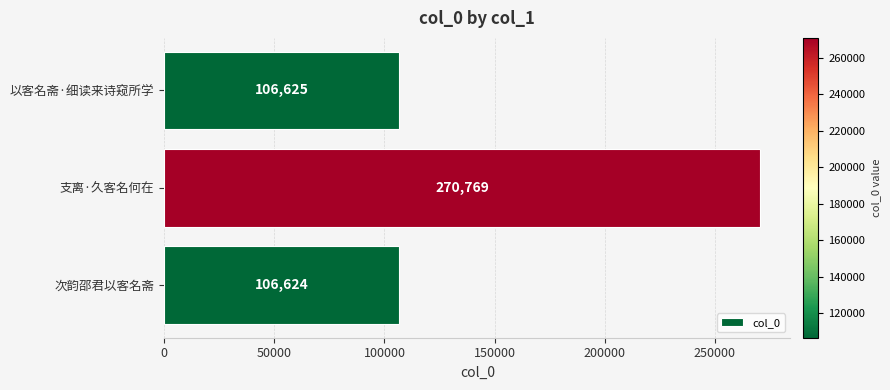

What is the average value?

161339